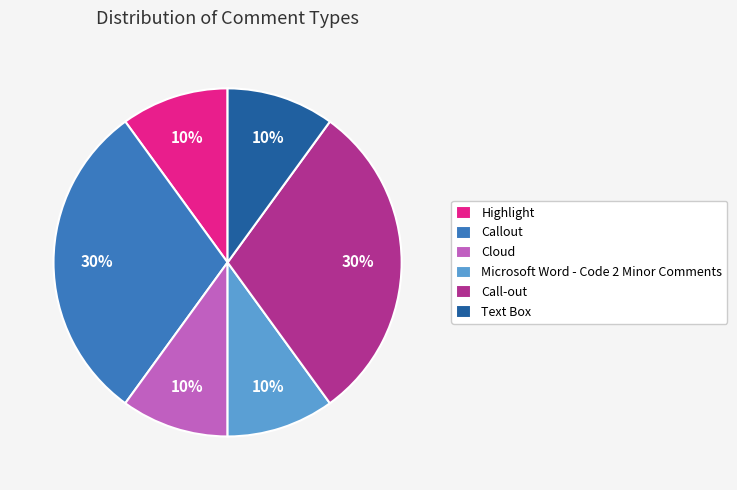

Is Microsoft Word - Code 2 Minor Comments the majority of the pie?

No